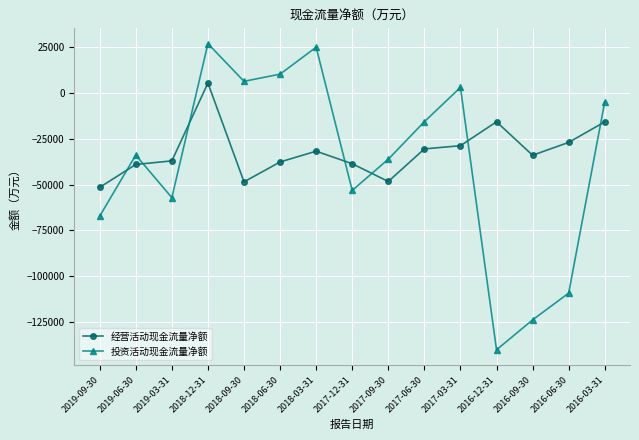

Is the value of 经营活动现金流量净额 at 2016-12-31 greater than the value of 投资活动现金流量净额 at 2018-06-30?

No